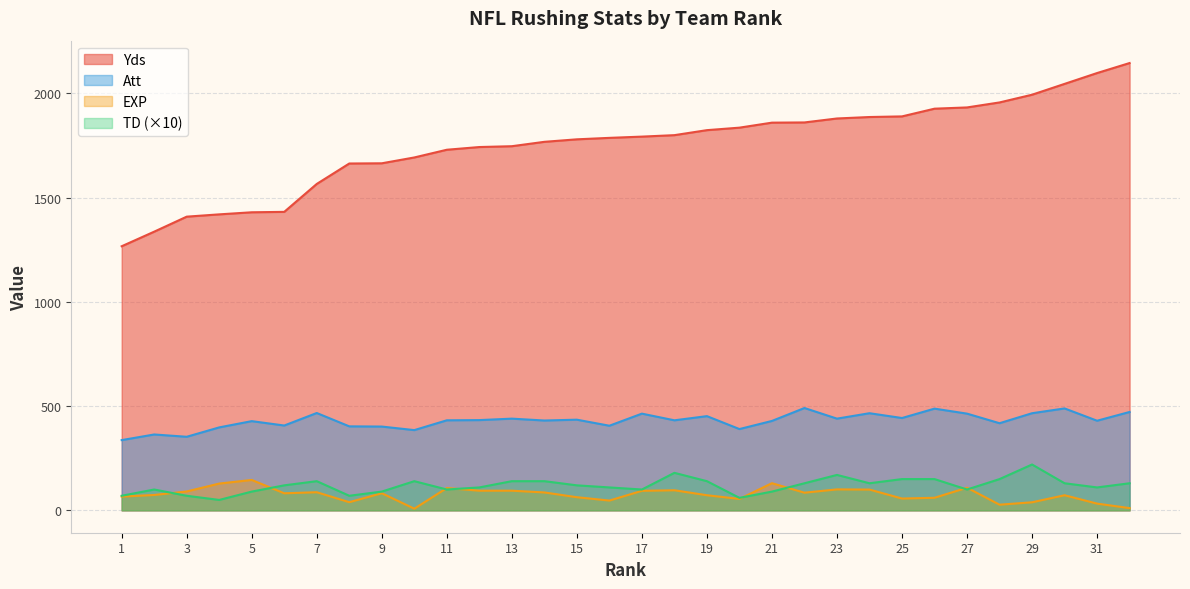

At 15, list the series in order from smallest to largest.

EXP, TD (×10), Att, Yds